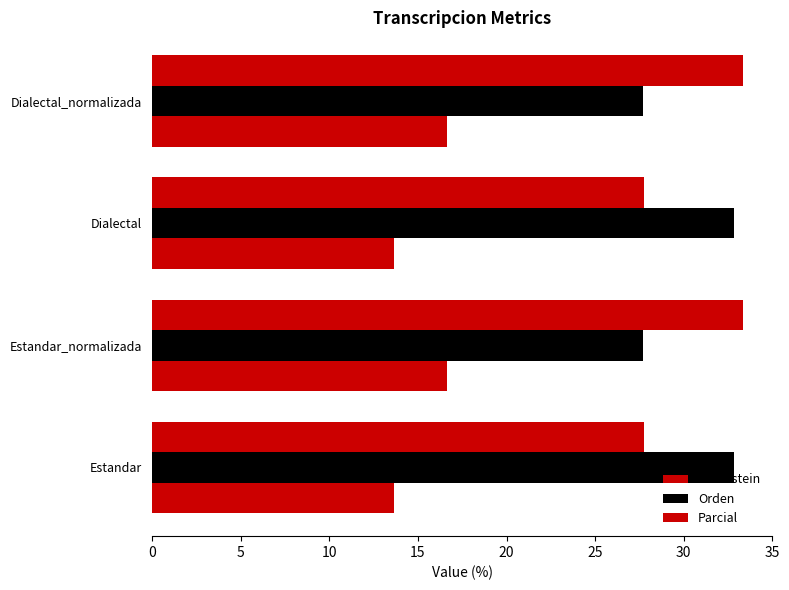

How many values in the Levenstein series exceed 16?

2